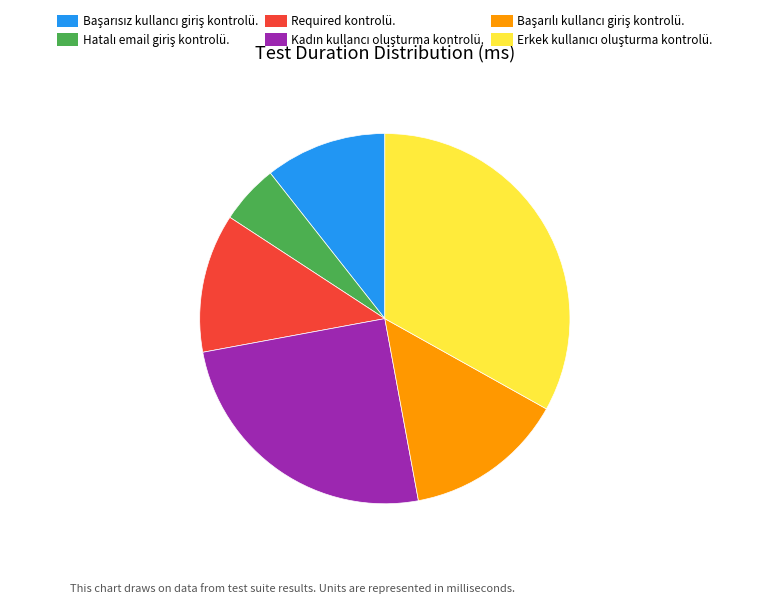

Does Required kontrolü. represent more than half of the total?

No